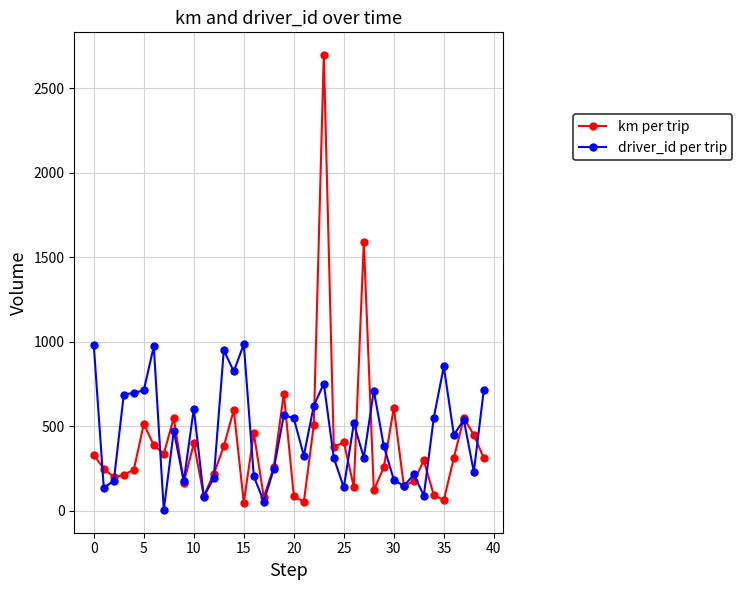

Which series has the widest spread of values?

km per trip